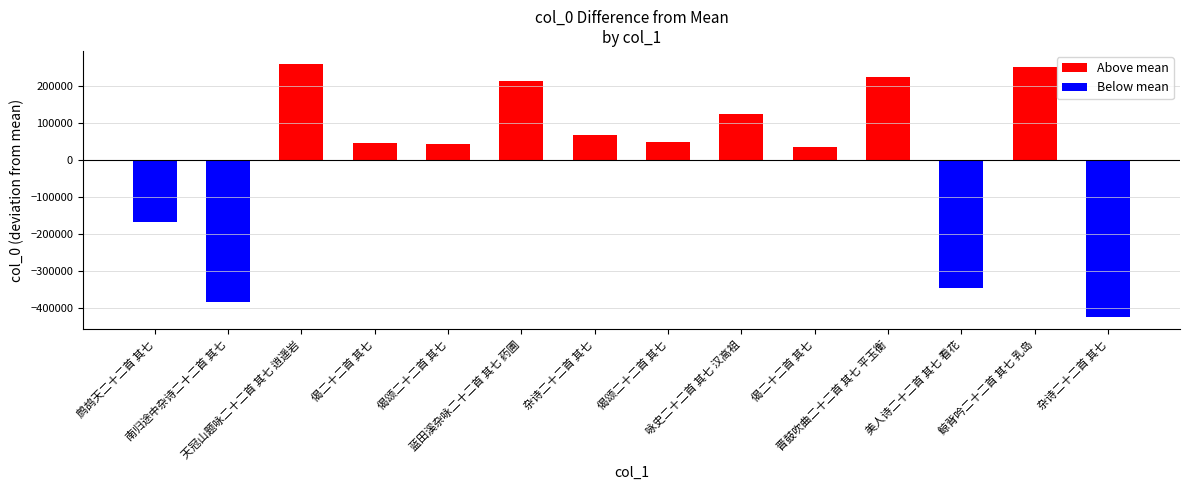

Which label corresponds to the largest value in the chart?

天冠山题咏二十二首 其七 逍遥岩